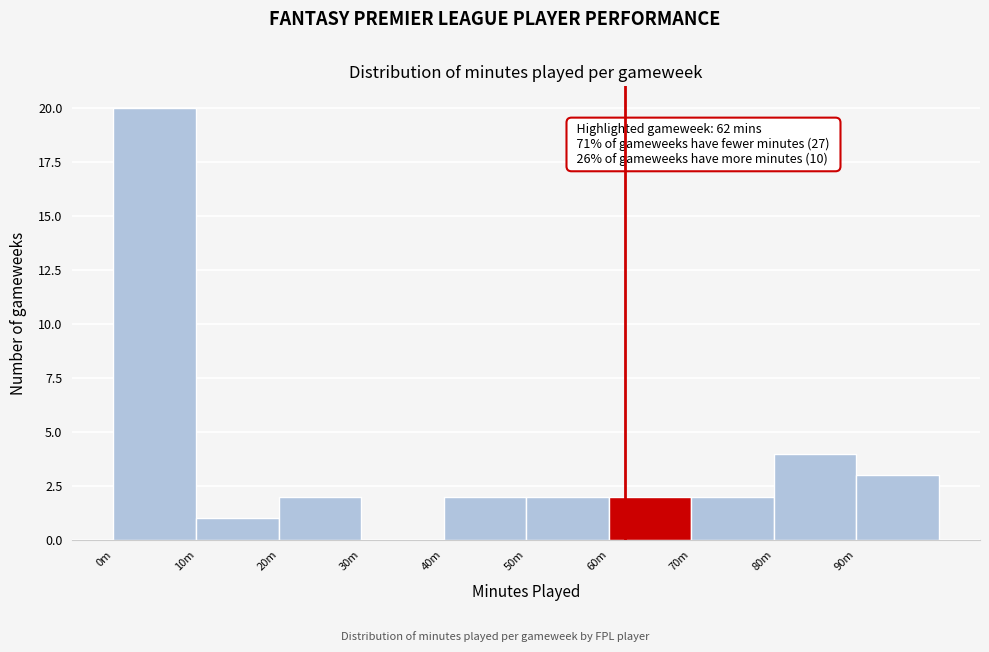

Reading left to right, list all the values displayed in this chart.

0m=20	10m=1	20m=2	30m=0	40m=2	50m=2	60m=2	70m=2	80m=4	90m=3